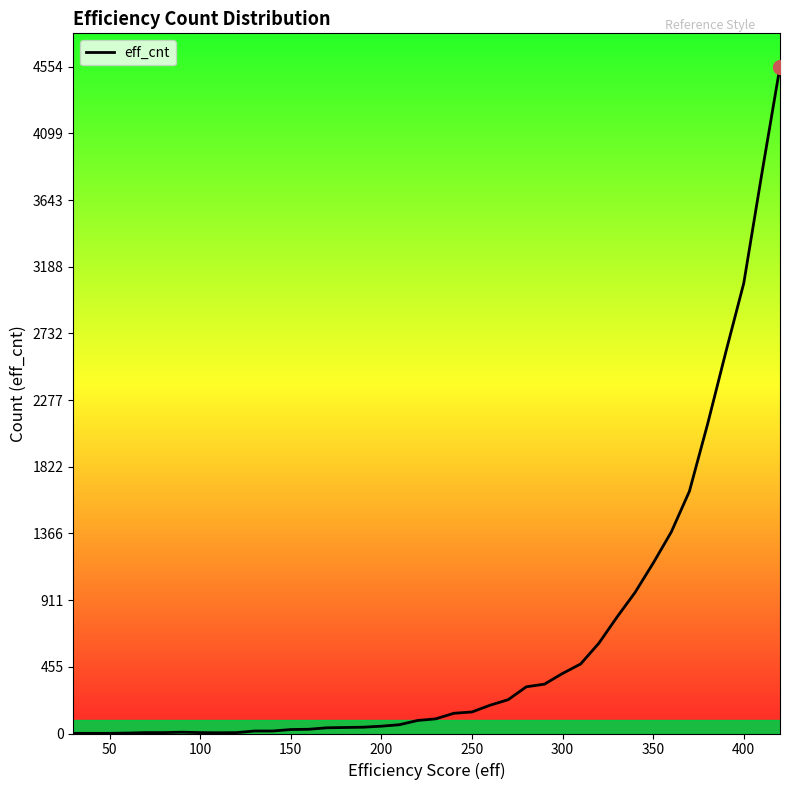

Count the number of values greater than 100.

19